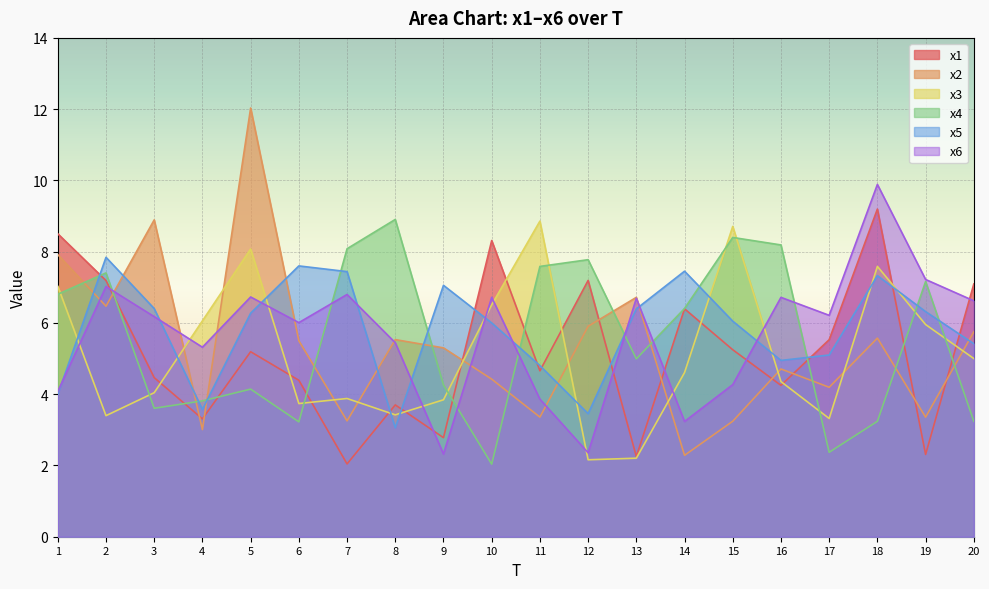

True or false: x3 has more than 1 interior local peaks.

True